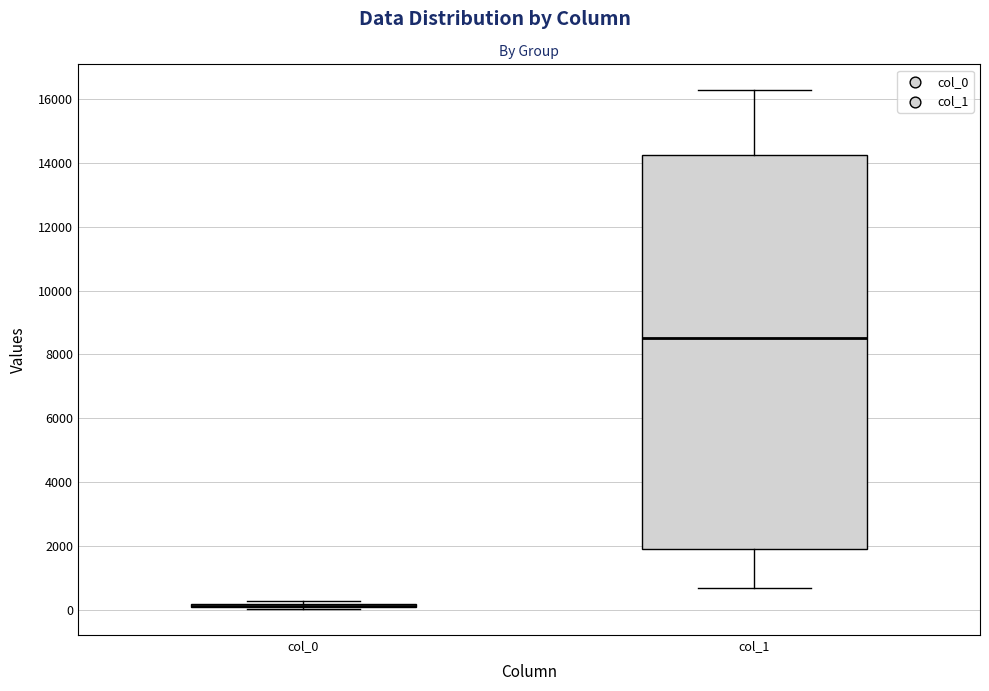

Where does the upper whisker of the box for col_1 end on the y-axis? The values are not printed on the chart, so give them approximately, as read against the axis.

16200